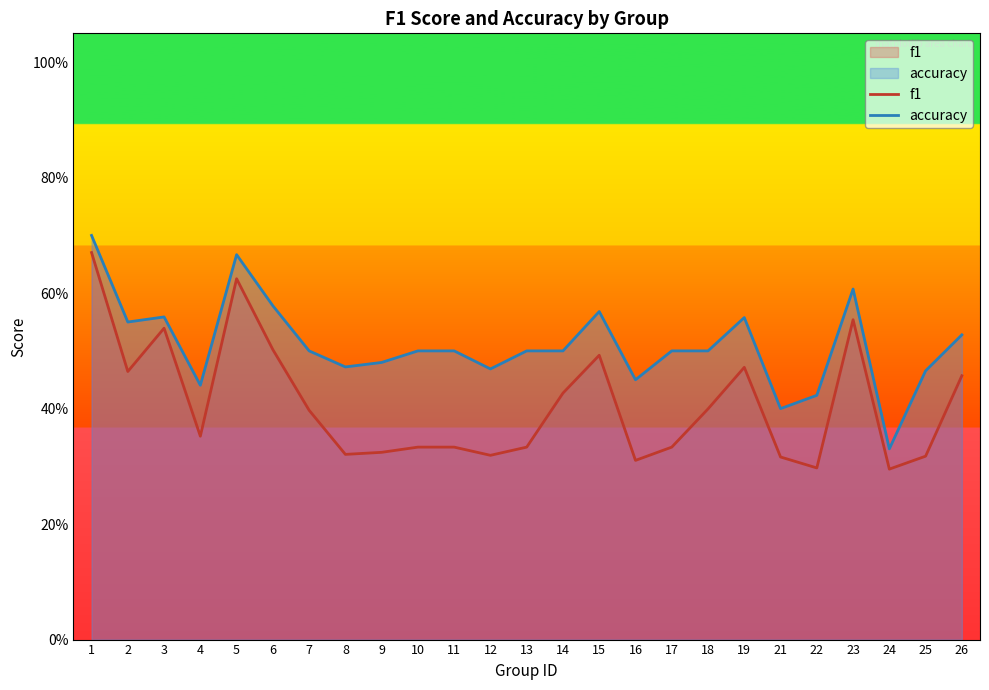

Does the chart display data point markers on the line(s)?

No